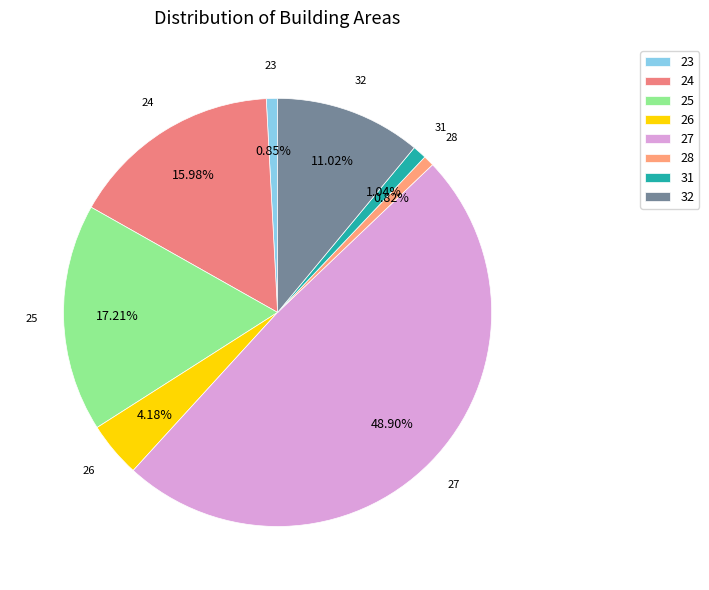

Does 26 account for over 50% of the chart?

No